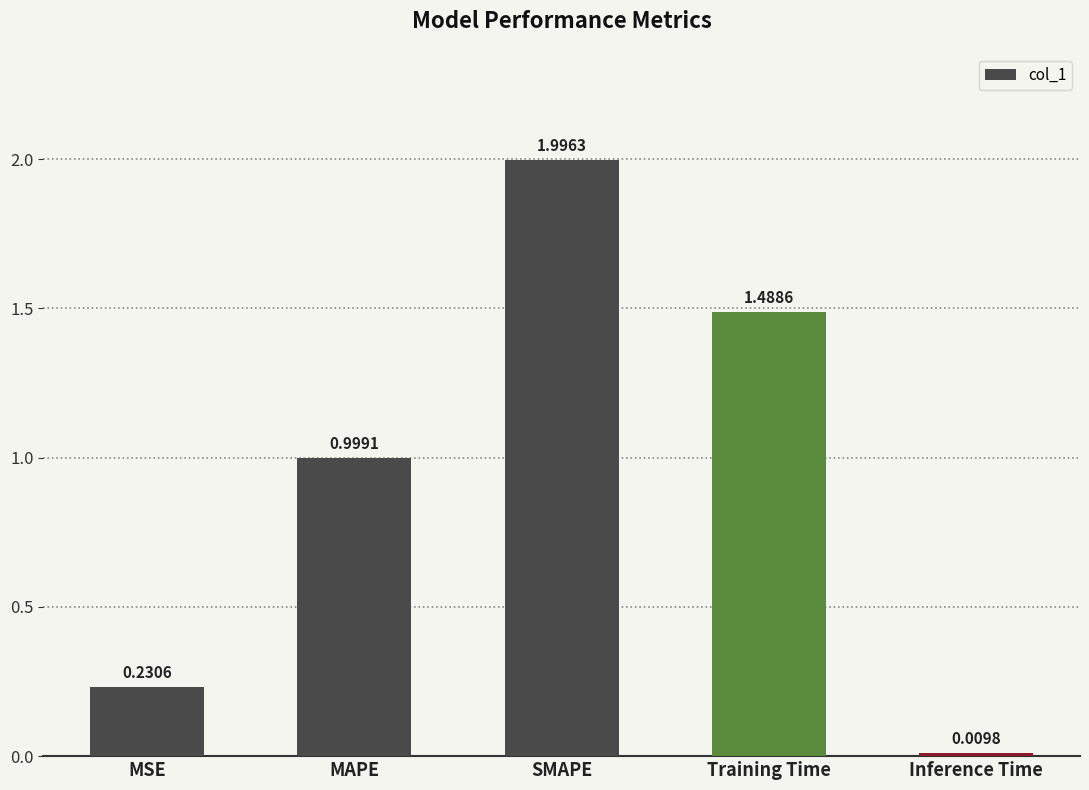

Which has a higher value, MSE or Training Time?

Training Time